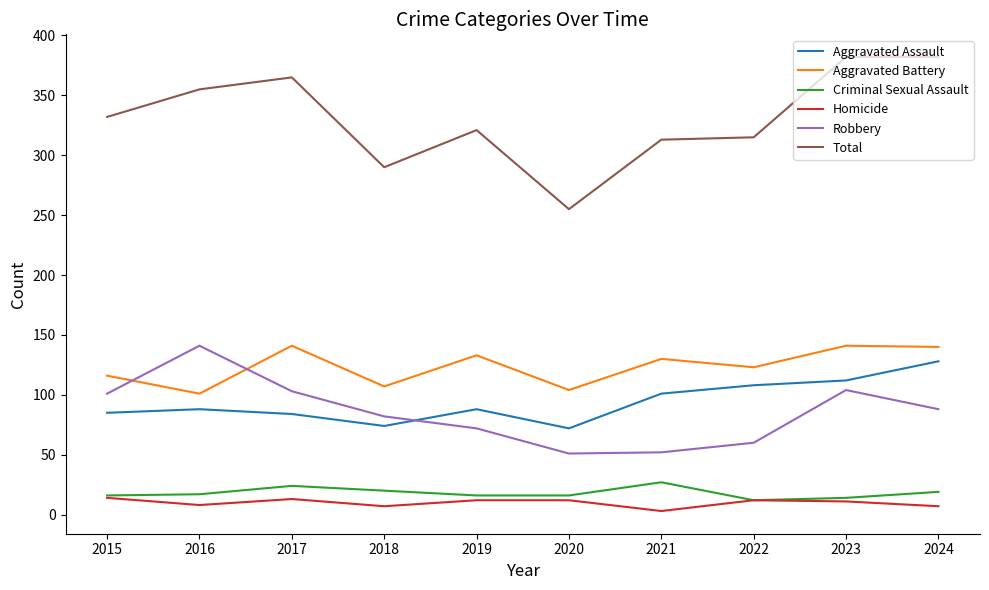

The Homicide series shows 7 at 2018. True or false?

True